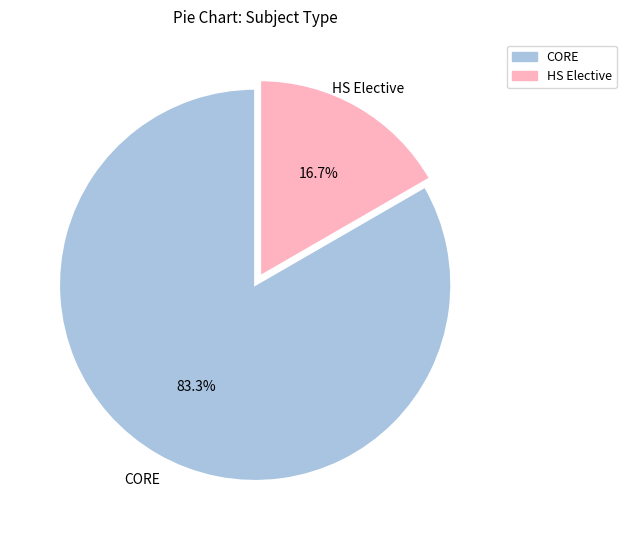

To the nearest percent, what portion does HS Elective represent?

17%